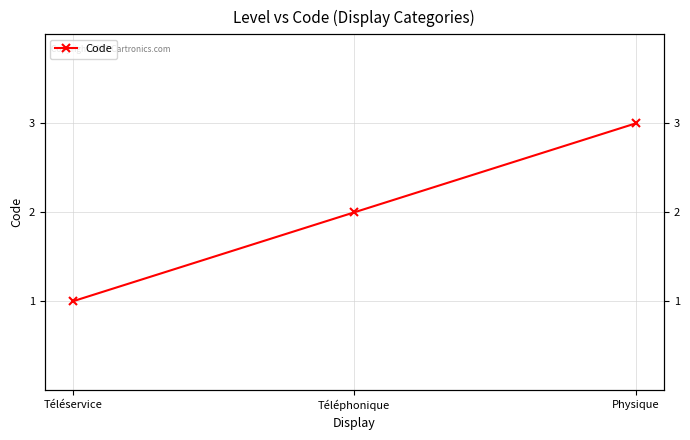

At which label does the data first exceed 2?

Physique